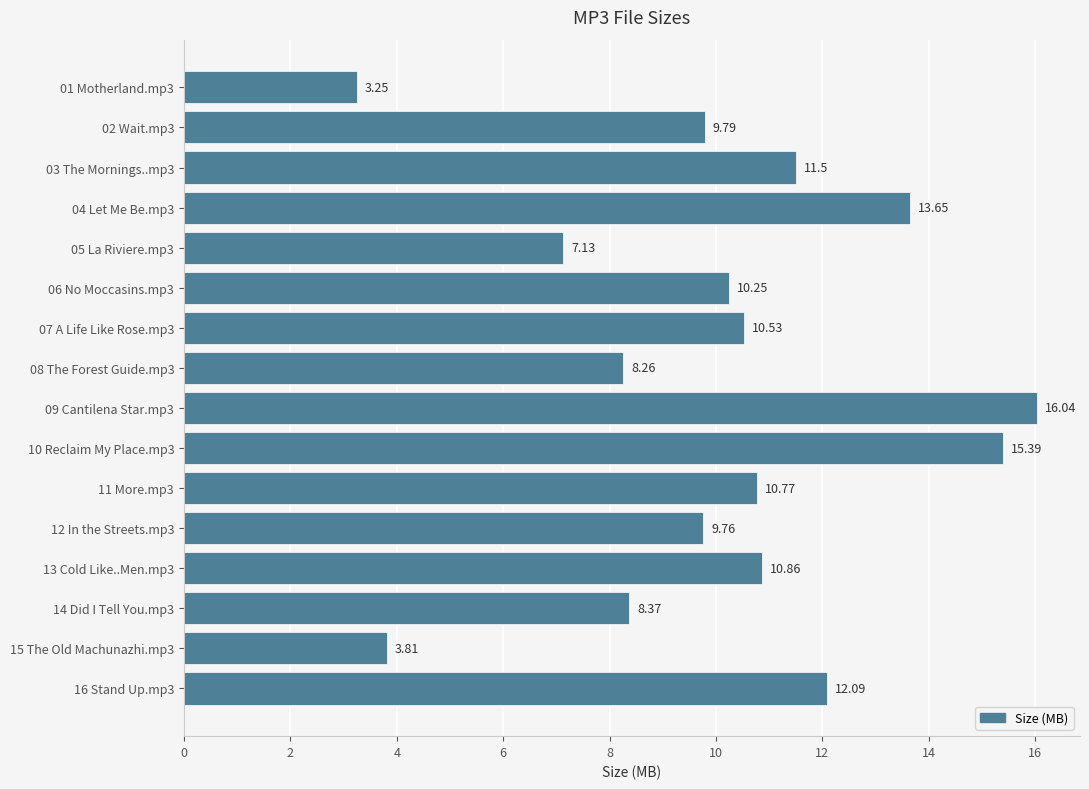

What is the ratio of the value at 06 No Moccasins.mp3 to the value at 14 Did I Tell You.mp3?

1.2